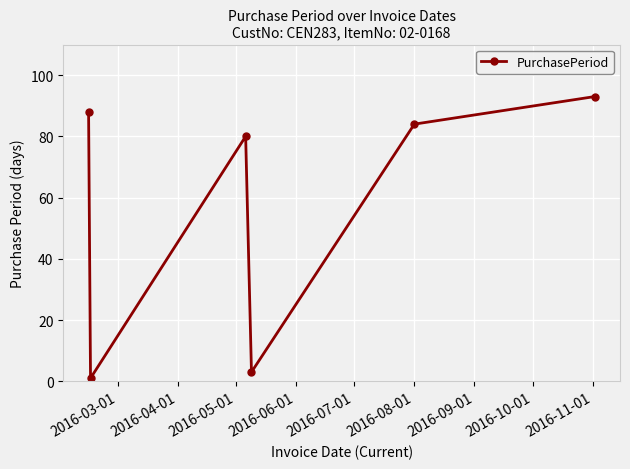

How many values are below 84?

3